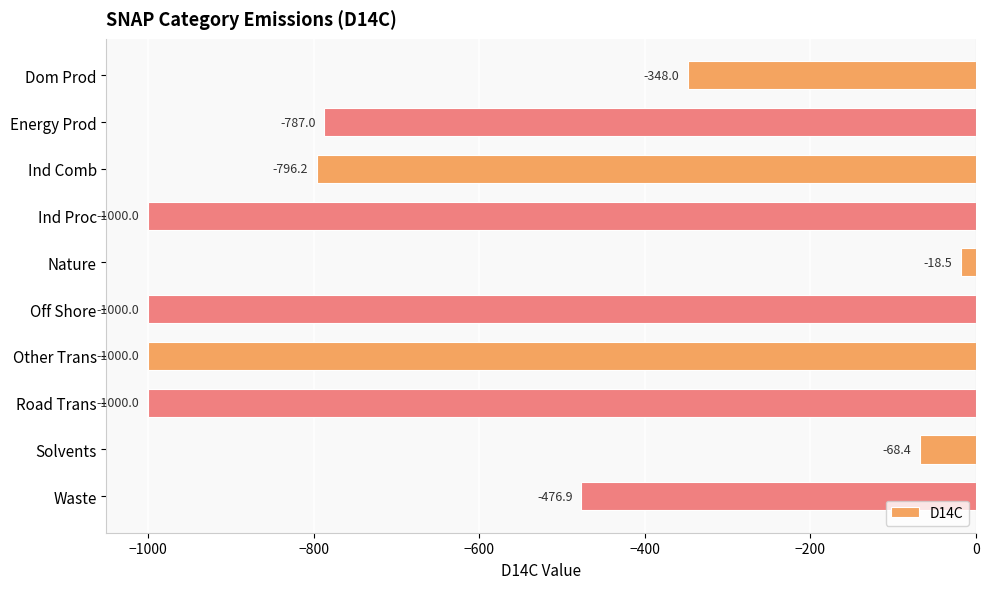

What is the label of the 7th bar from the top?

Other Trans